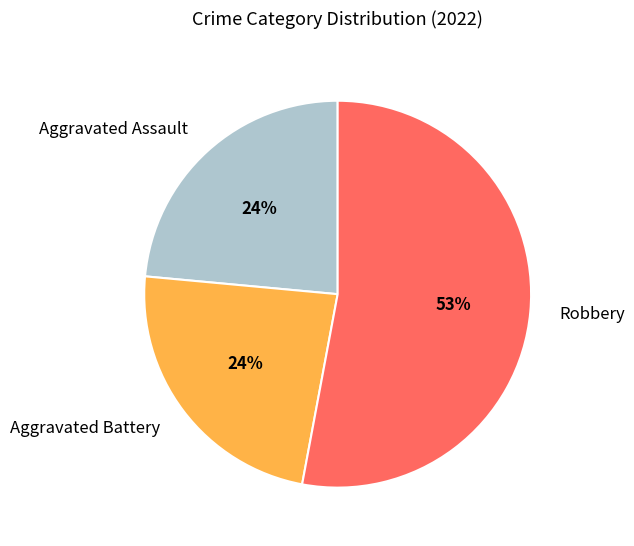

To the nearest percent, what is the average slice percentage?

33%